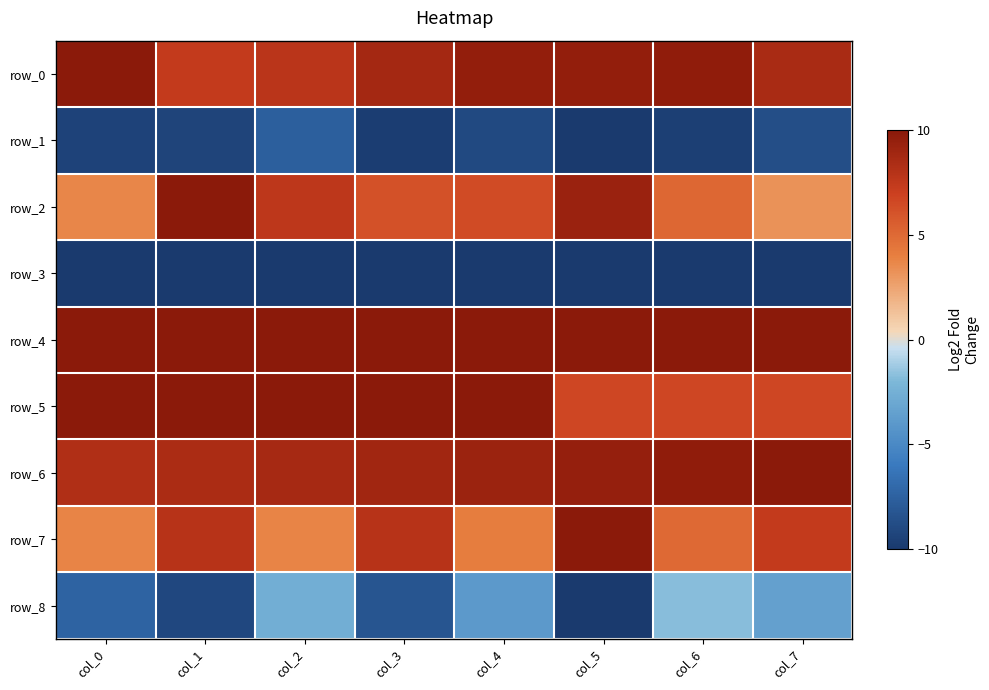

Count the number of categories in the chart.

8